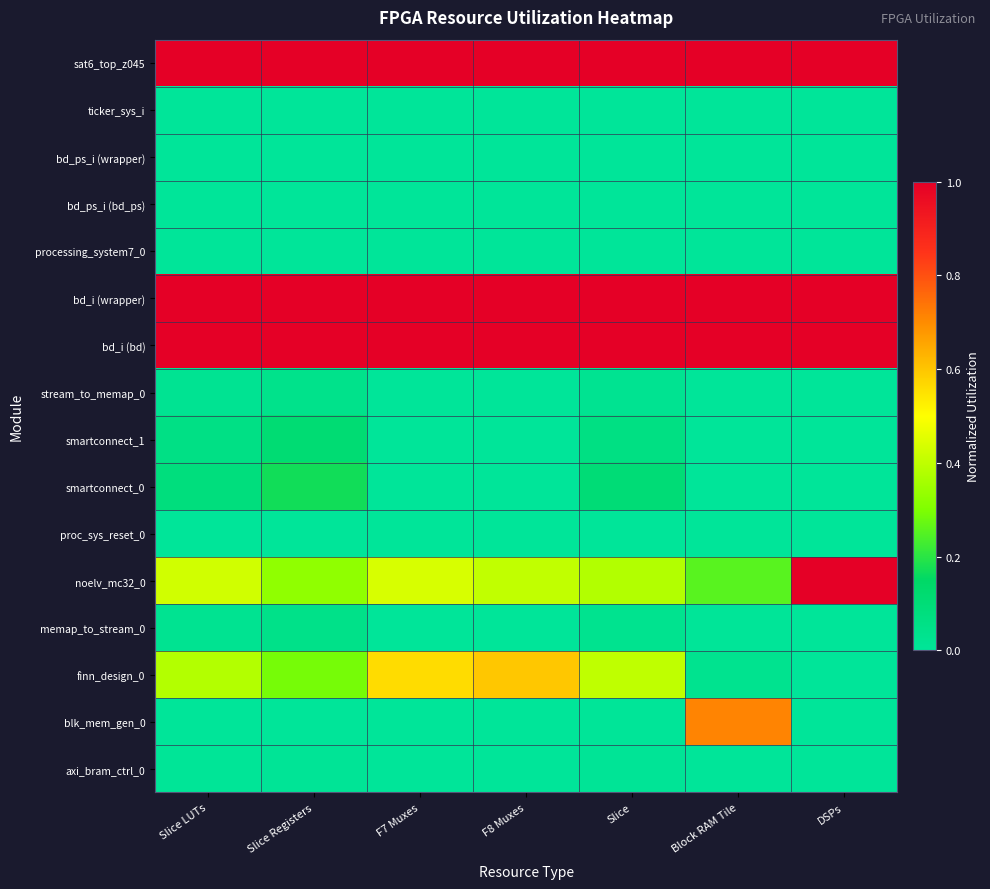

List the series in order of their peak value, highest first.

sat6_top_z045, bd_i (wrapper), bd_i (bd), noelv_mc32_0, blk_mem_gen_0, finn_design_0, smartconnect_0, smartconnect_1, memap_to_stream_0, stream_to_memap_0, axi_bram_ctrl_0, proc_sys_reset_0, ticker_sys_i, bd_ps_i (wrapper), bd_ps_i (bd_ps), processing_system7_0